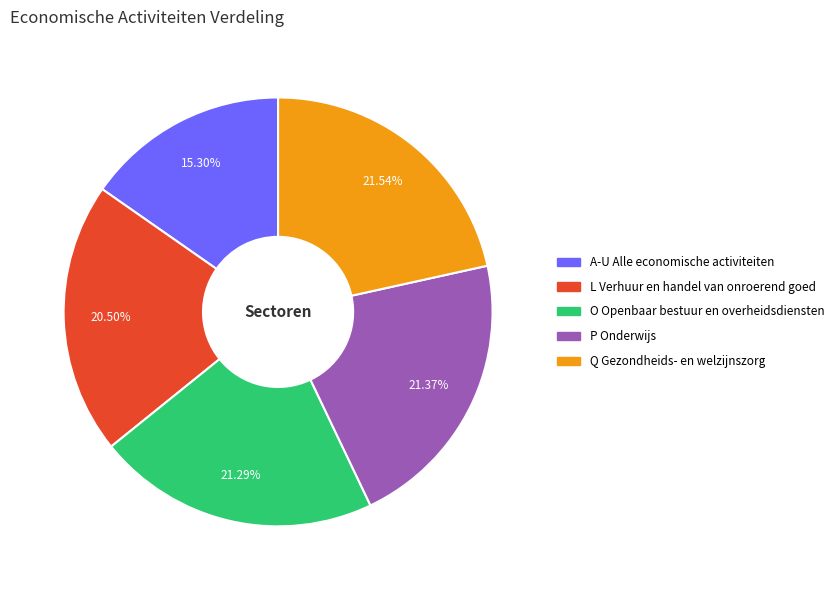

Is there a majority slice in this chart?

No